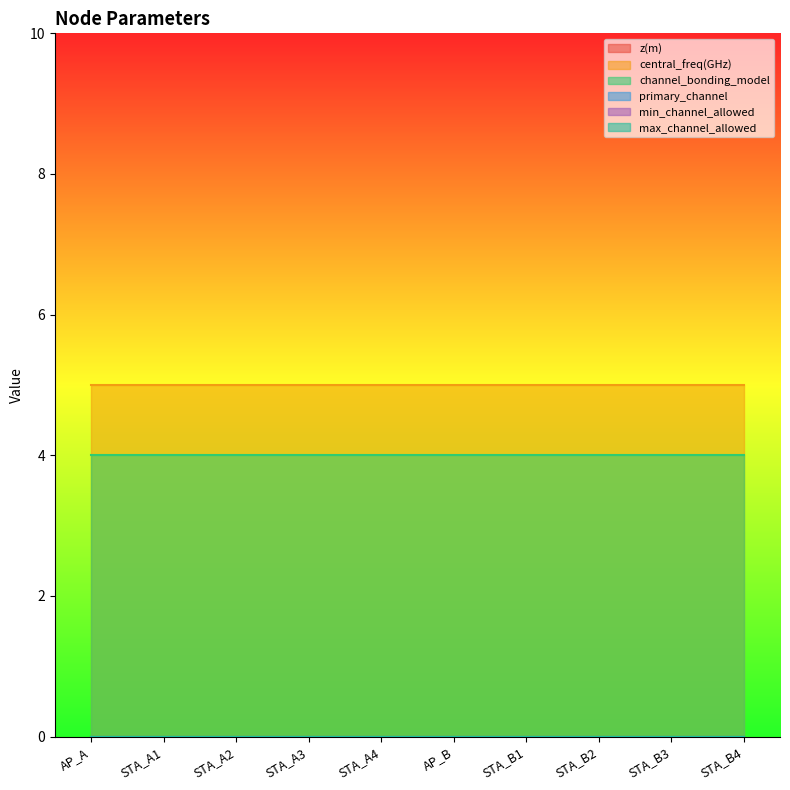

The value of channel_bonding_model at STA_A1 is 4. True or false?

True